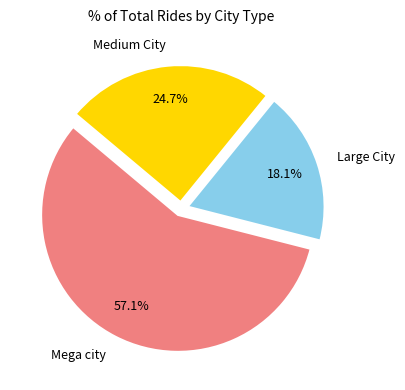

What percentage is NOT represented by Large City?

81.9%